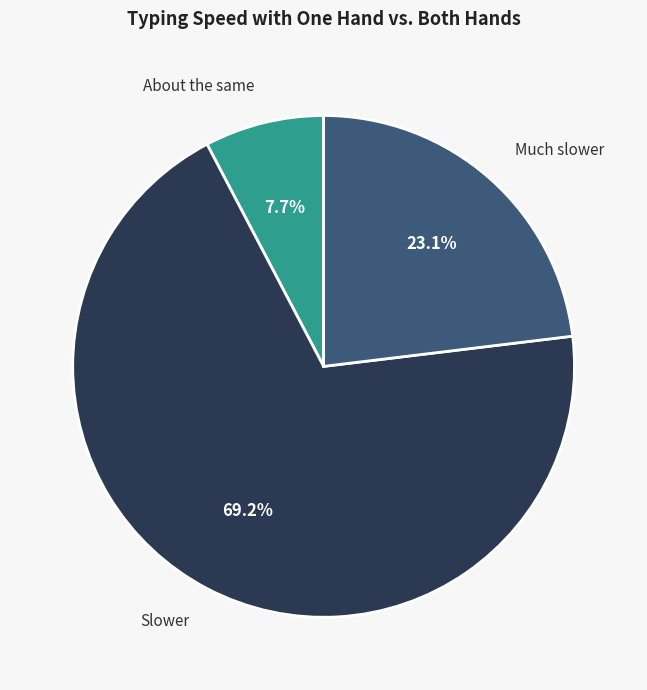

What is the smallest slice in the pie chart?

About the same